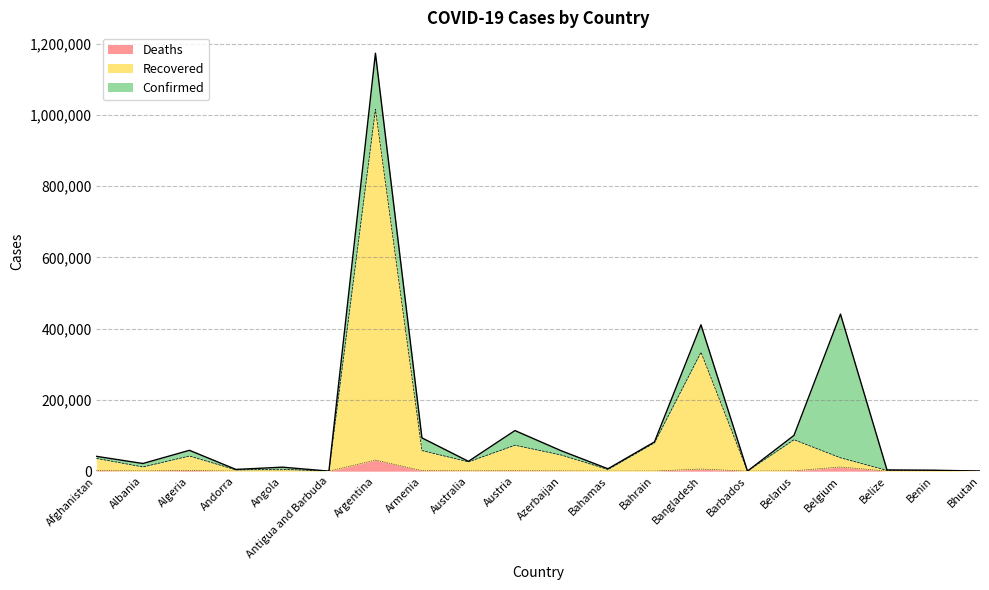

At which label does Deaths reach its peak?

Argentina